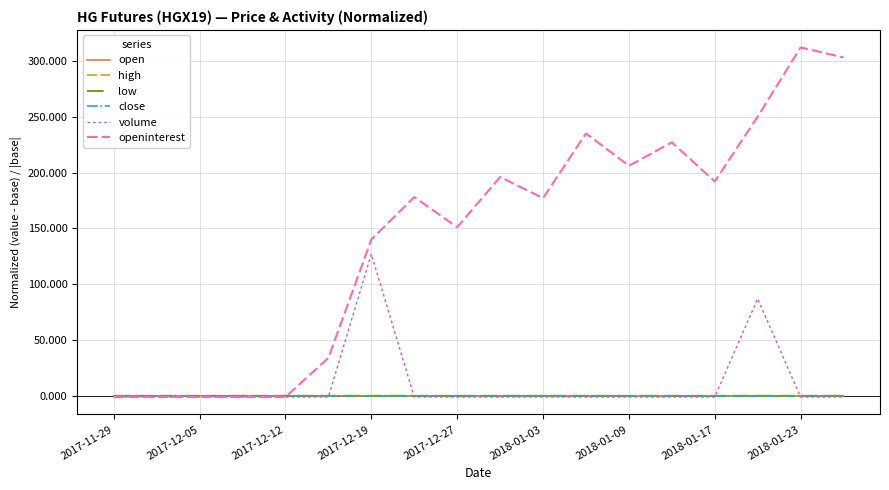

Does the chart have visible grid lines?

Yes